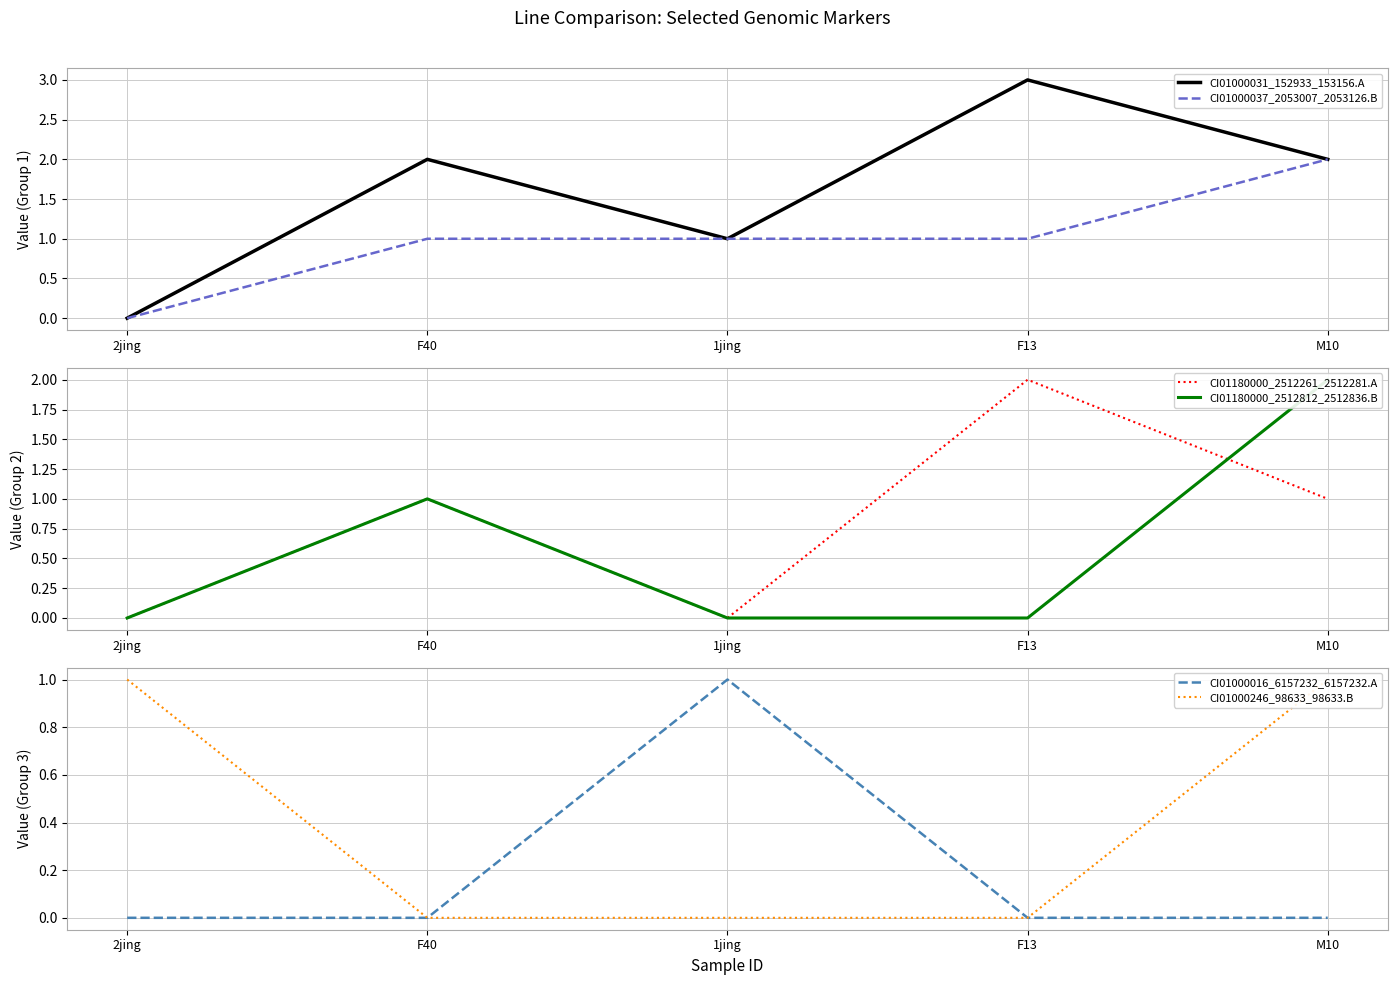

Reading right to left, extract all data points from this chart.

CI01000031_152933_153156.A: M10=2	F13=3	1jing=1	F40=2	2jing=0
CI01000037_2053007_2053126.B: M10=2	F13=1	1jing=1	F40=1	2jing=0
CI01180000_2512261_2512281.A: M10=1	F13=2	1jing=0	F40=1	2jing=0
CI01180000_2512812_2512836.B: M10=2	F13=0	1jing=0	F40=1	2jing=0
CI01000016_6157232_6157232.A: M10=0	F13=0	1jing=1	F40=0	2jing=0
CI01000246_98633_98633.B: M10=1	F13=0	1jing=0	F40=0	2jing=1